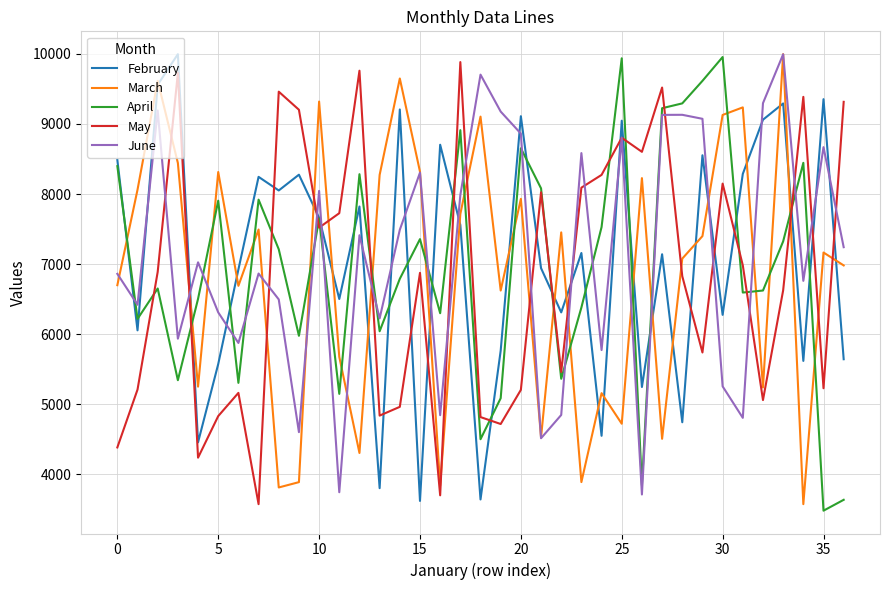

True or false: April and March intersect in this chart.

True